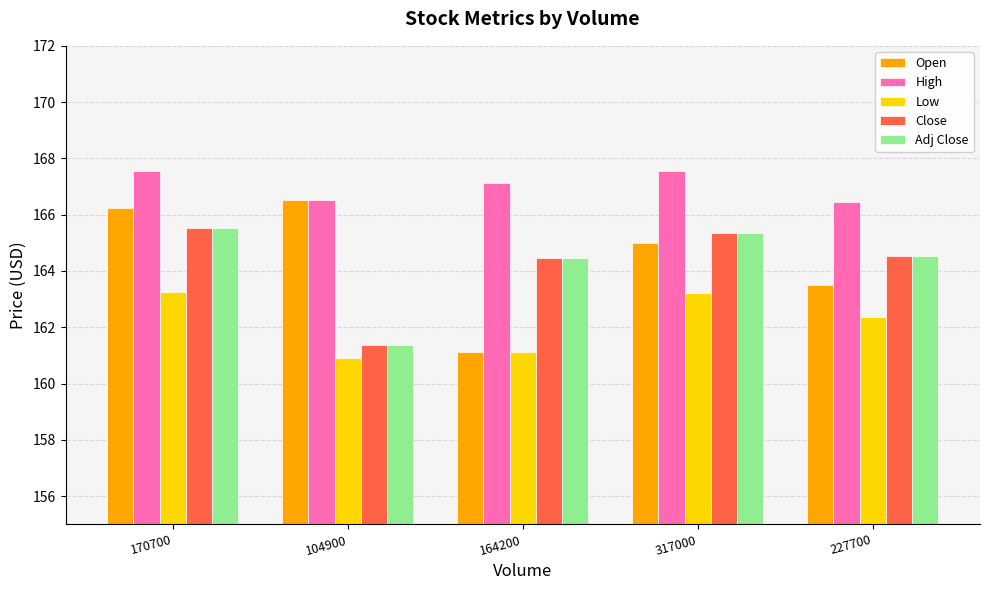

At which label does Close first exceed 164?

170700